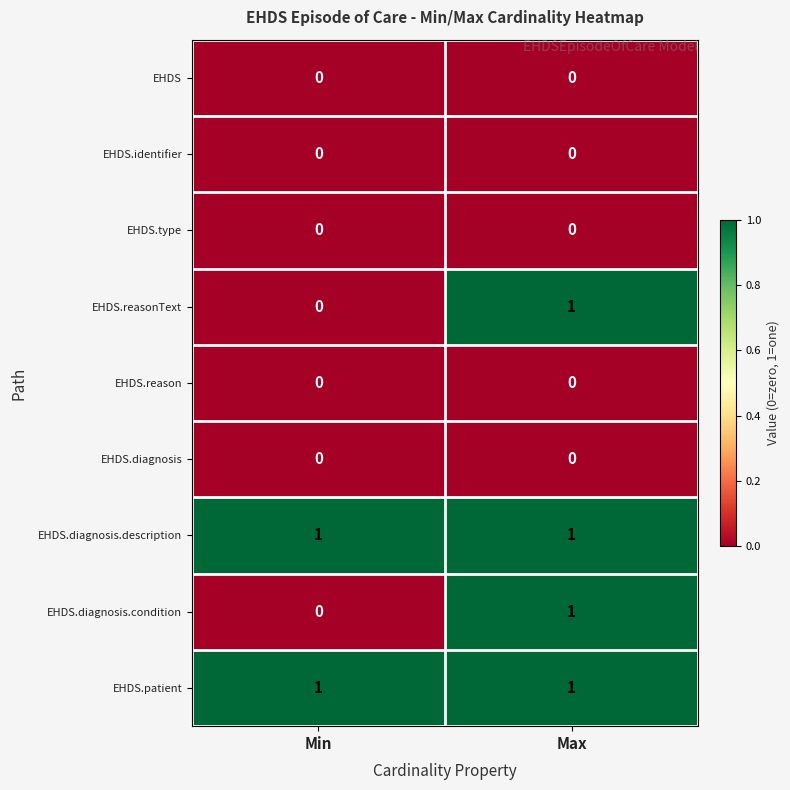

How many series are shown in this chart?

9